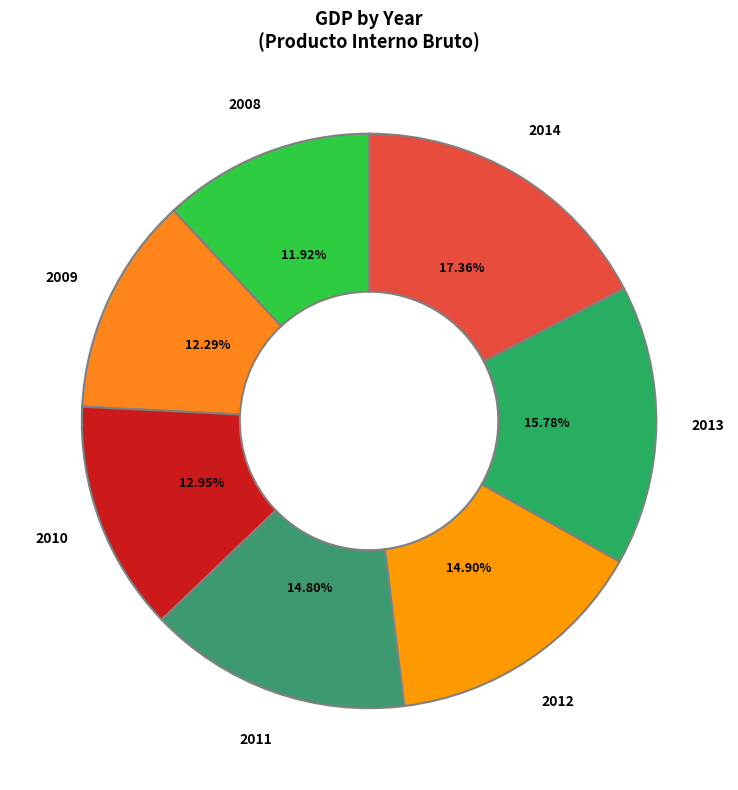

Count the number of slices in the pie.

7